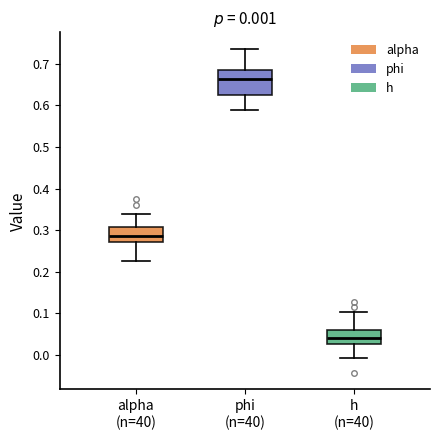

Which box is the tallest, from its lower edge to its upper edge?

phi (n=40)